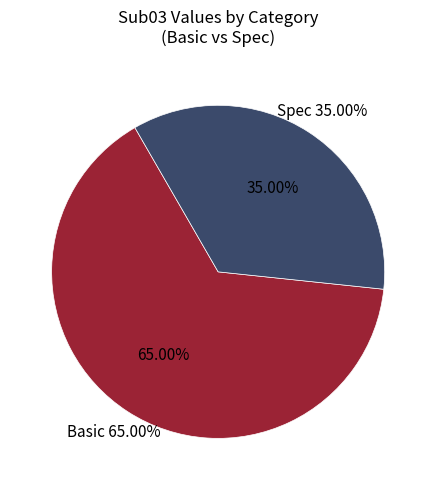

Is it true that Spec Animal is 18% of the pie?

False